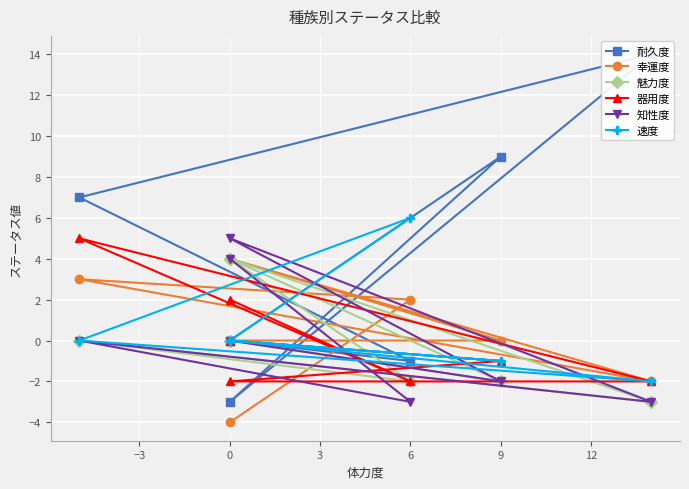

How many 幸運度 values are between -2 and 3?

5